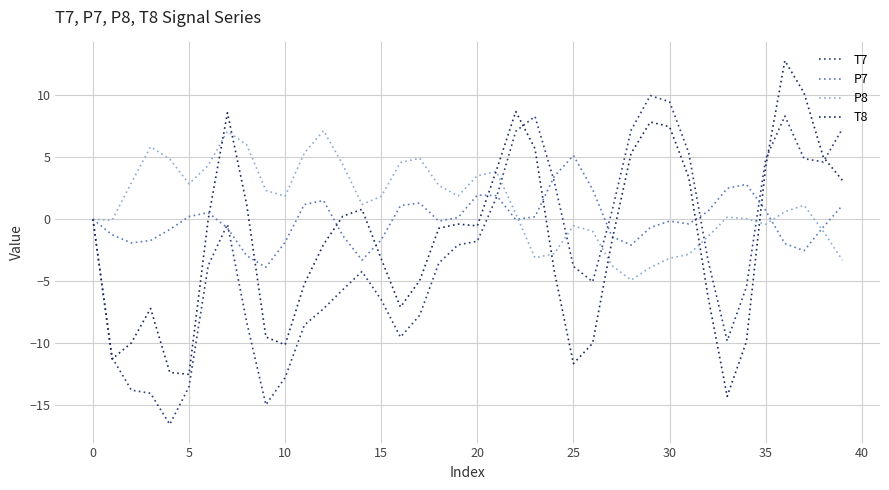

What is the greatest value displayed?

12.8